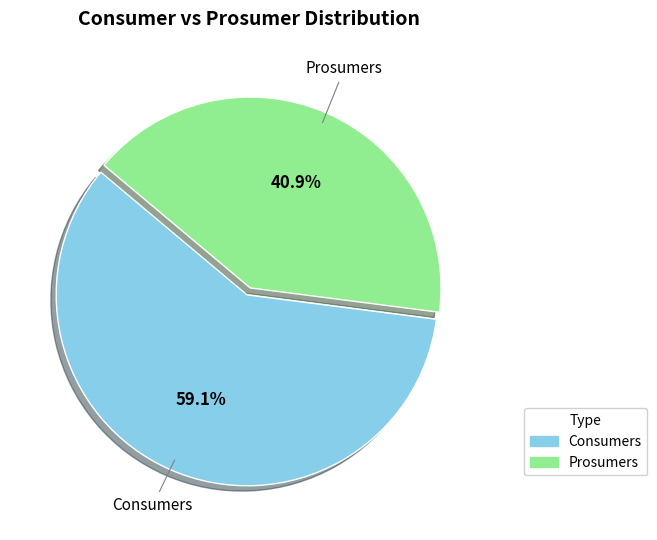

Does any single category account for the majority?

Yes